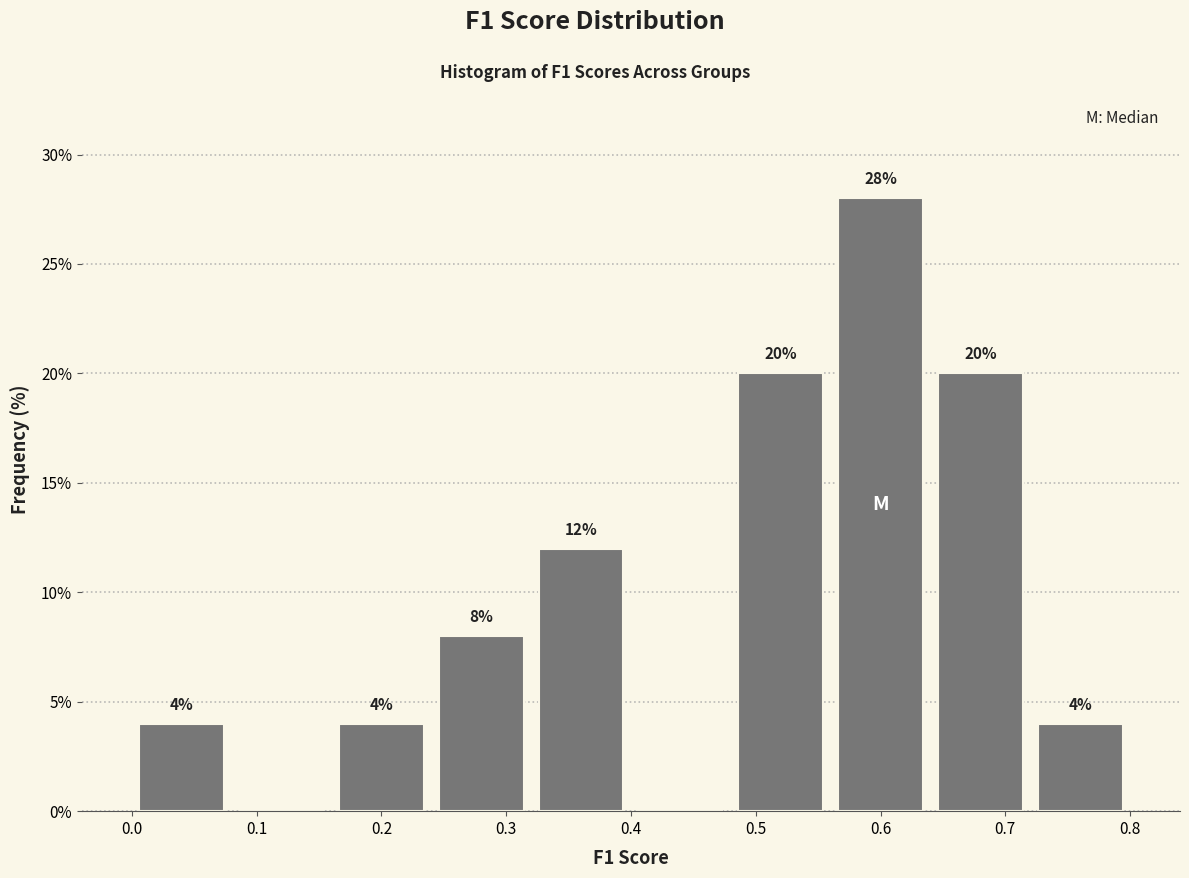

Over which range of the x-axis is the bar tallest?

0.56 to 0.64